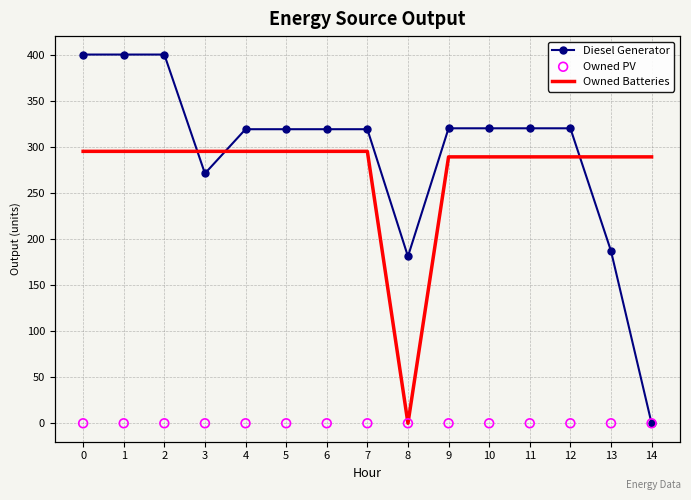

What are all the series names shown in the legend?

Diesel Generator, Owned Batteries, Owned PV